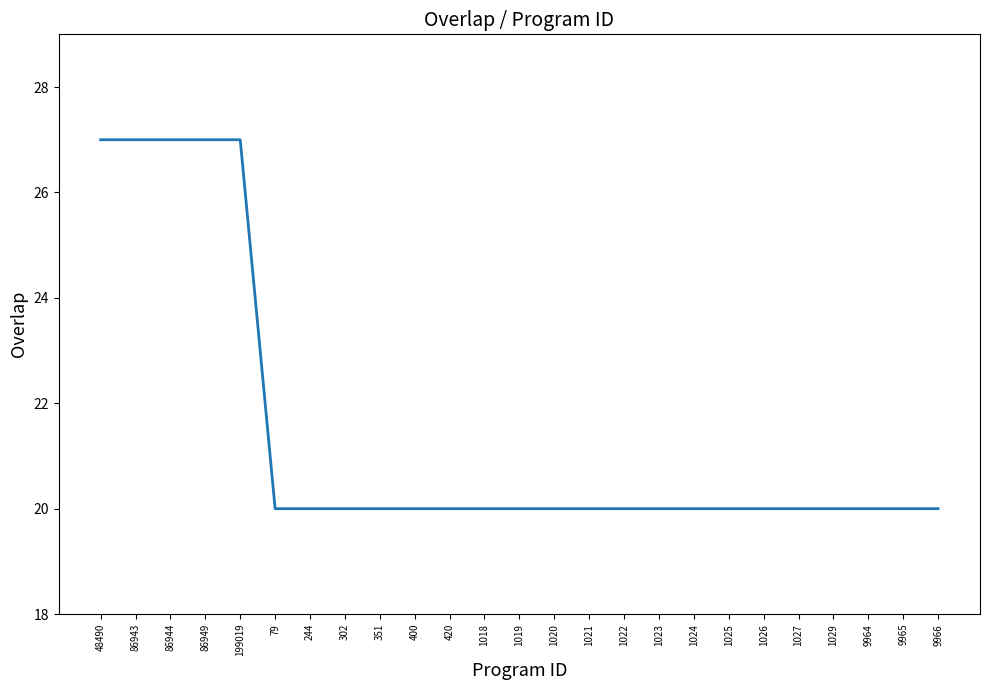

What is the minimum value shown in the chart?

20